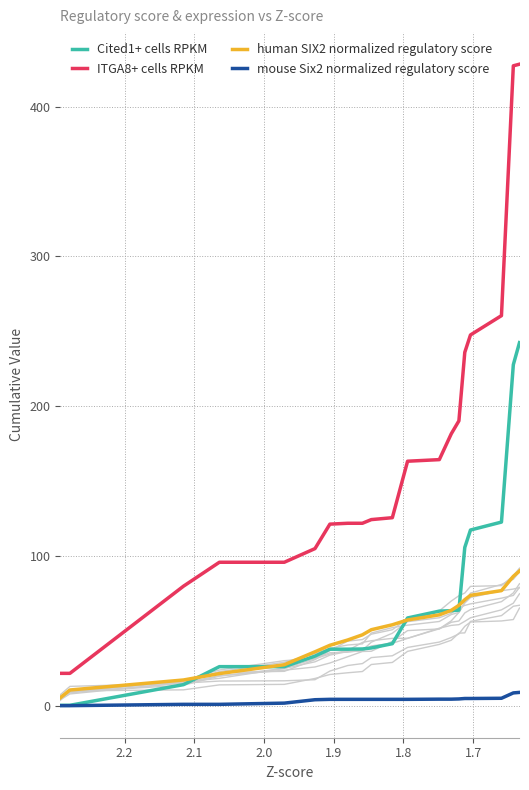

True or false: Cited1+ cells RPKM has more than 0 interior local peaks.

False